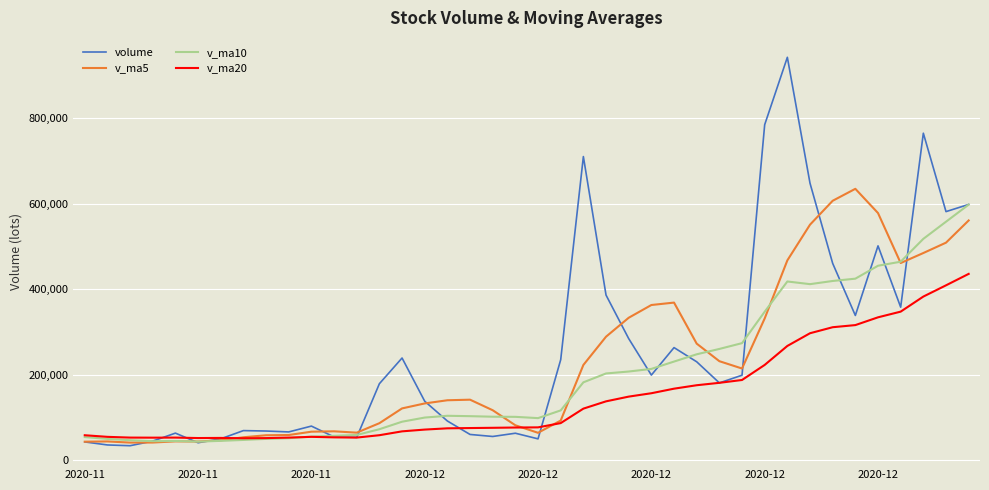

How many lines are shown in the chart?

4